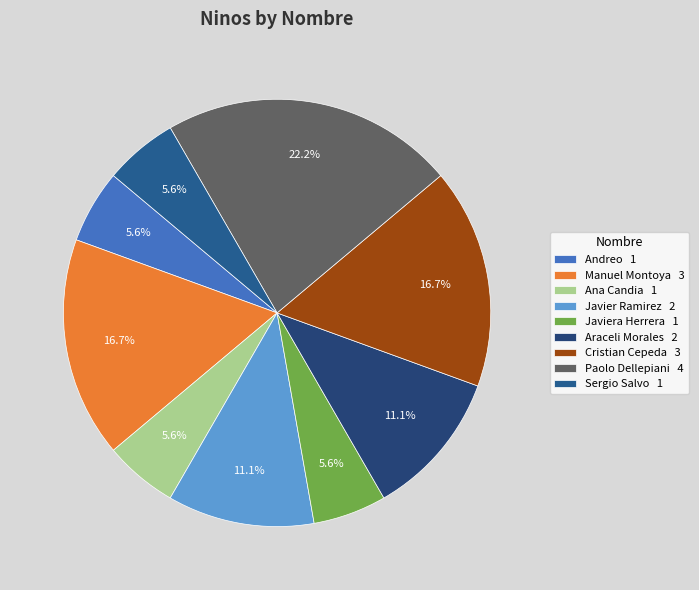

Count the number of slices in the pie.

9